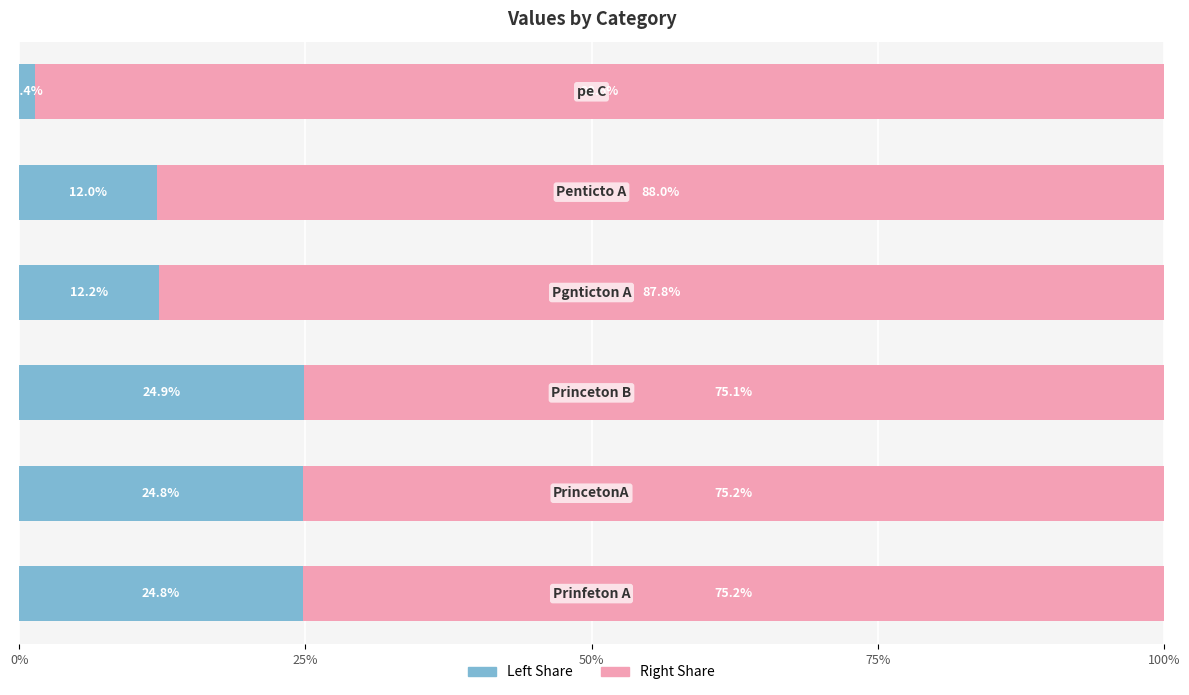

How many data points does each series have?

6